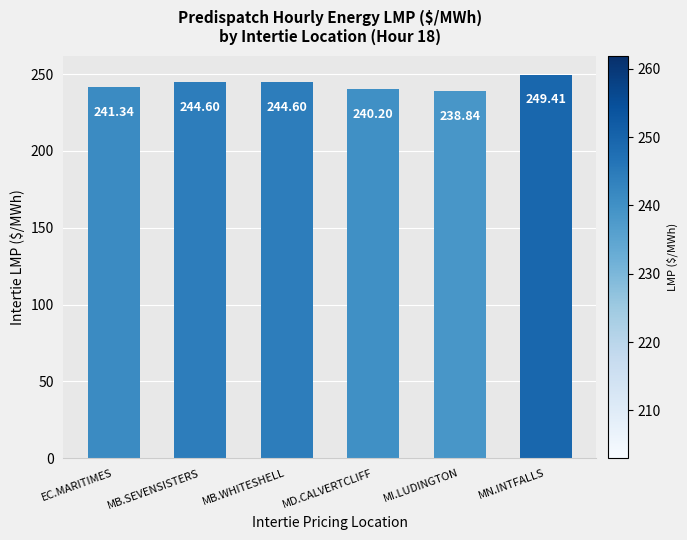

How many bars are there in total?

6